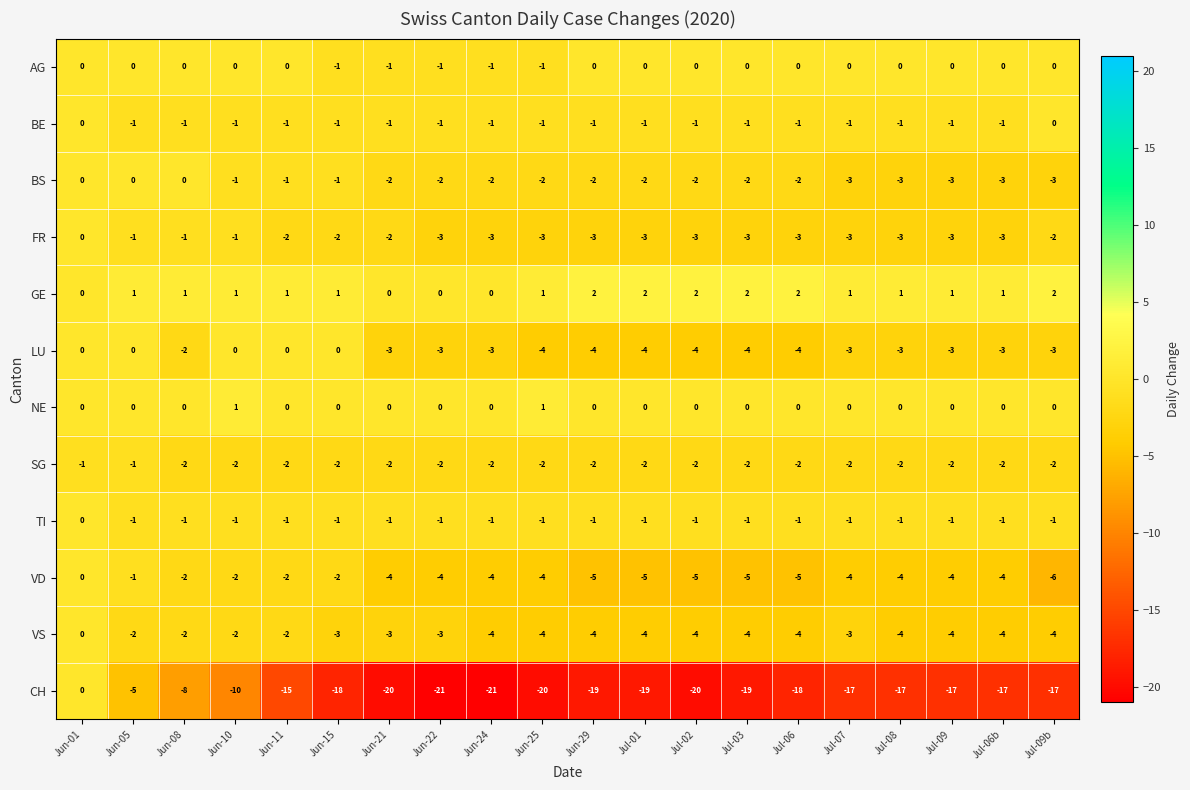

What is the minimum value shown in the chart?

-21